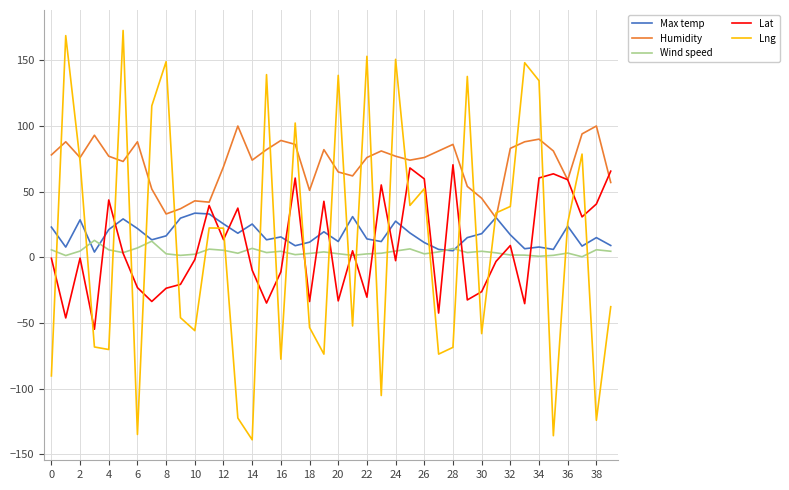

Which series has the largest total across all categories?

Humidity